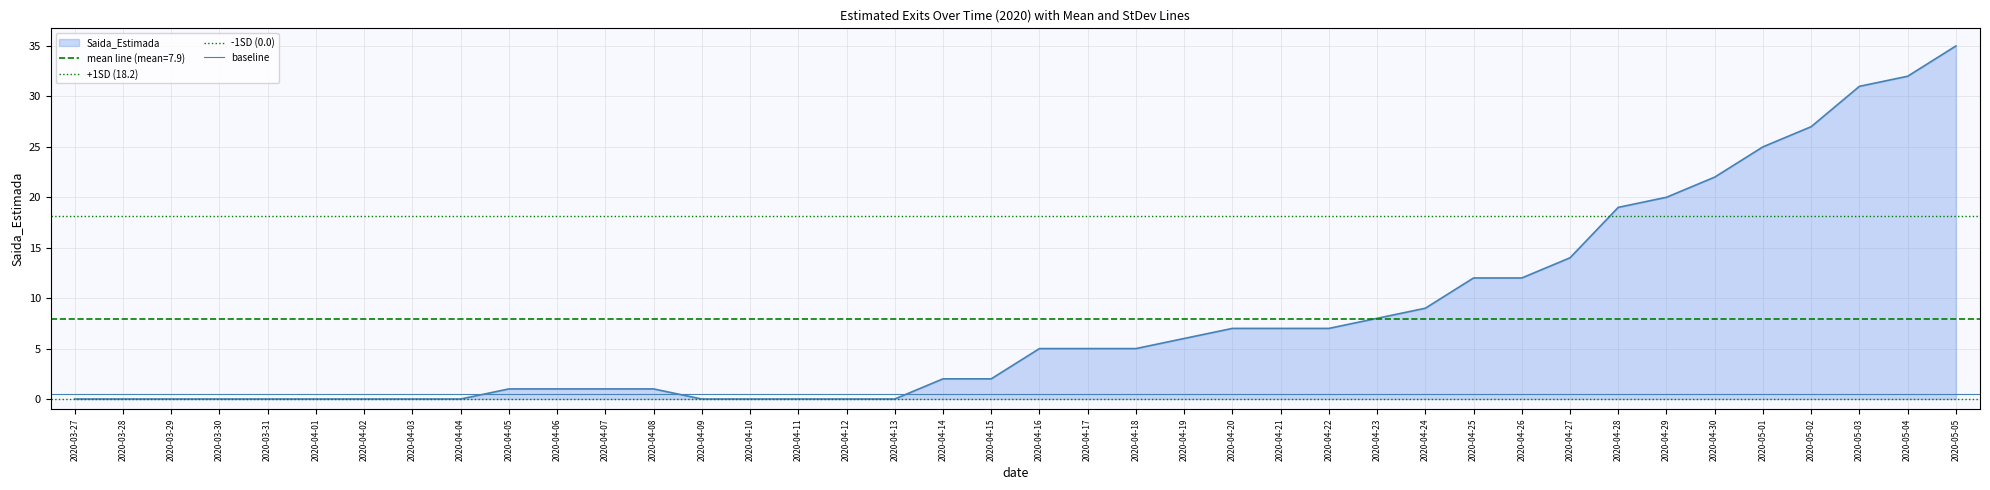

Does the chart have visible grid lines?

Yes